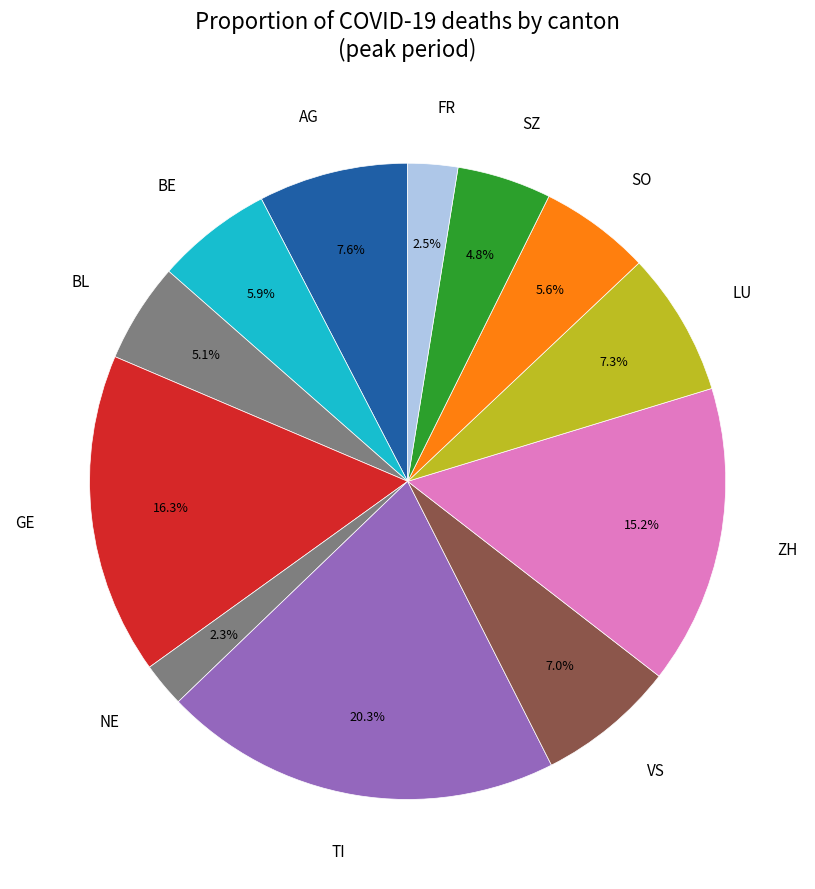

What percentage do LU and TI together represent?

27.6%